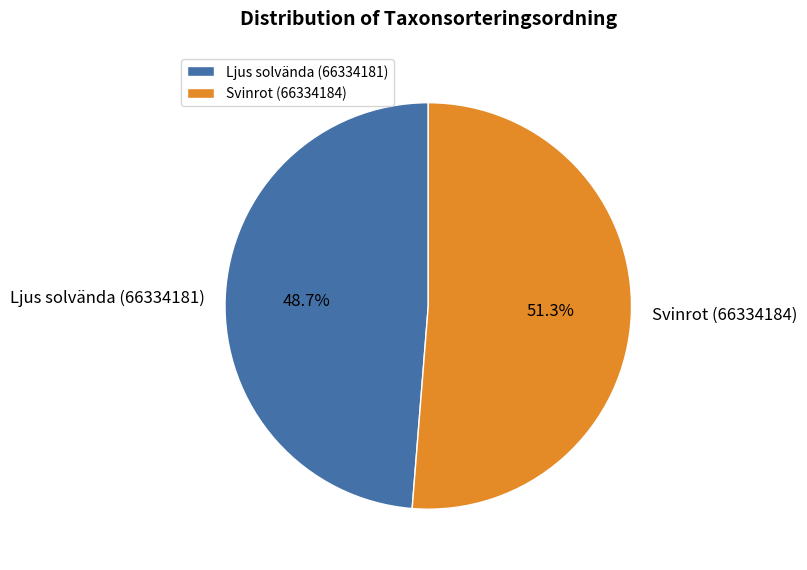

Between Ljus solvända (66334181) and Svinrot (66334184), which is larger?

Svinrot (66334184)